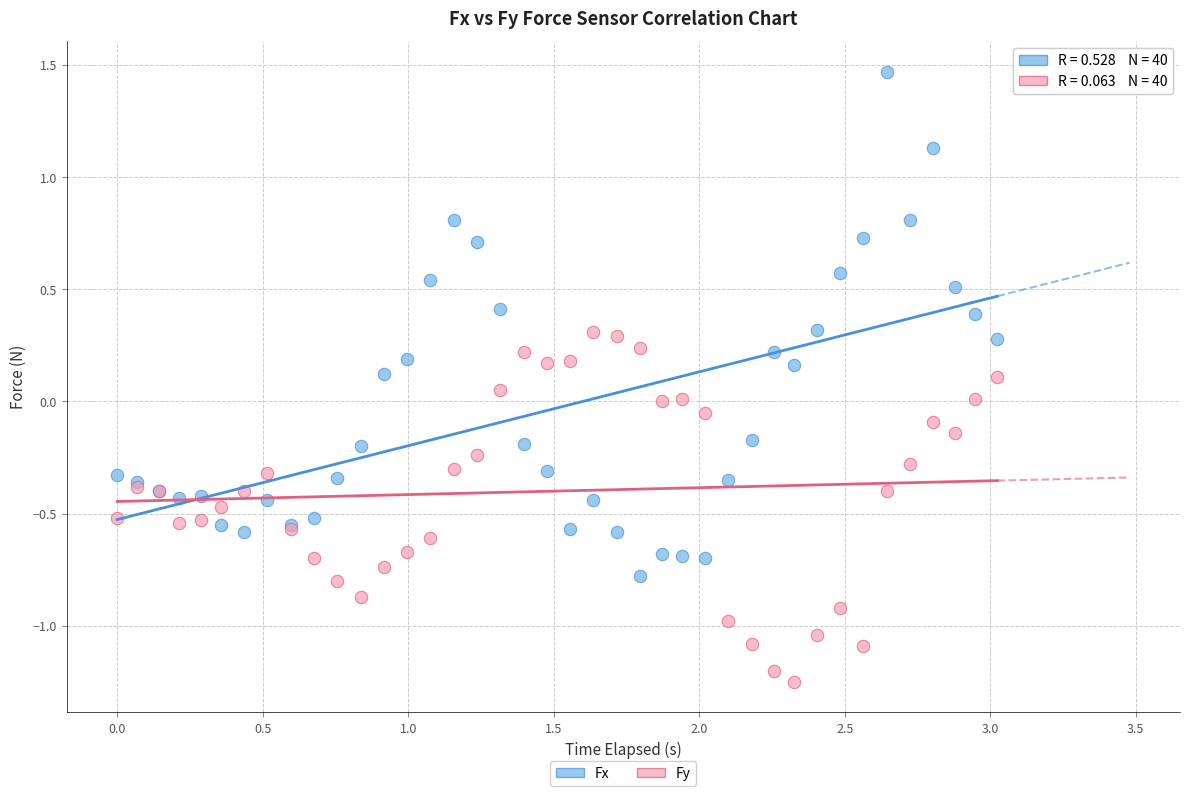

What are all the series names shown in the legend?

Fx, Fy